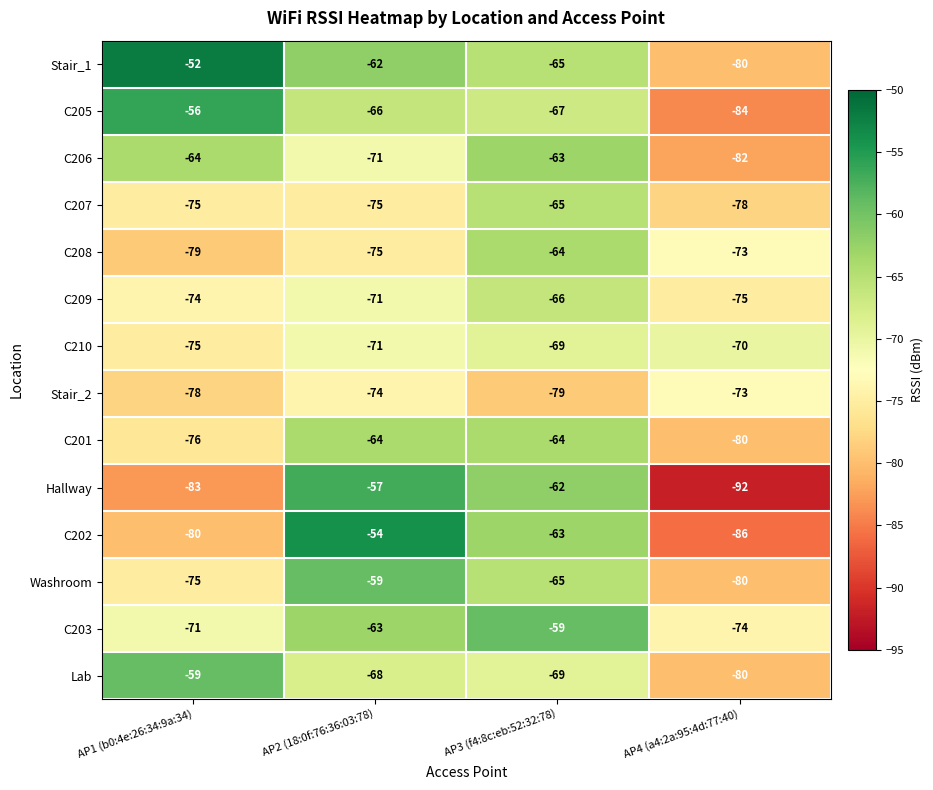

Is it true that C209 equals -103 at AP4 (a4:2a:95:4d:77:40)?

False